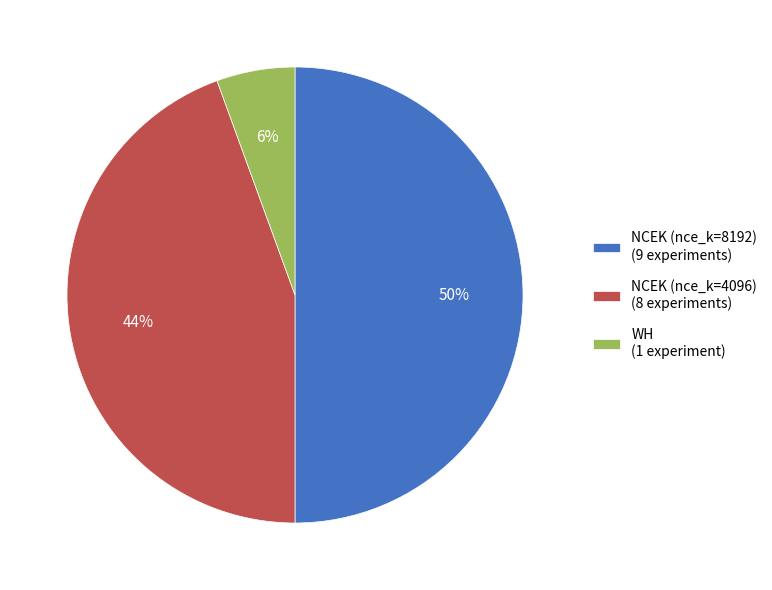

Is it true that WH (1 experiment) is 6% of the pie?

True